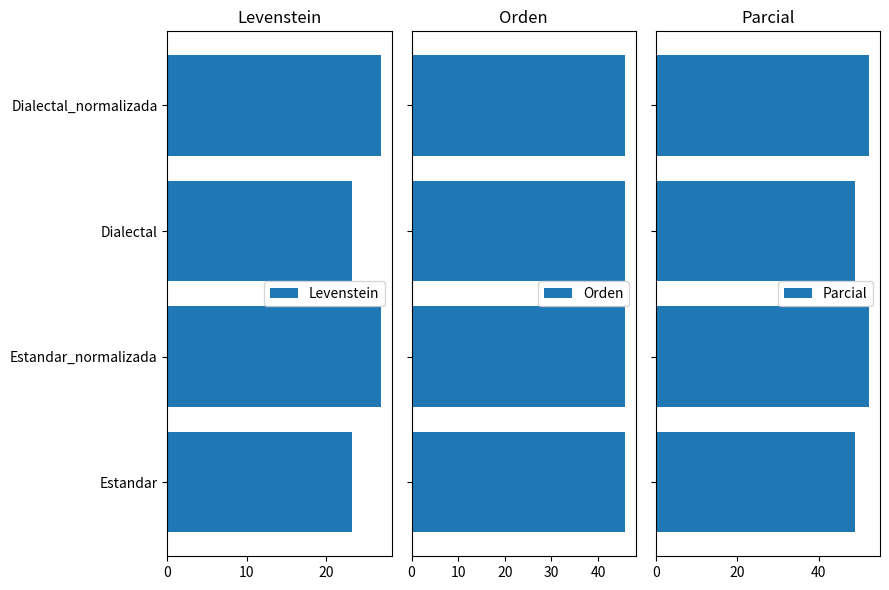

Which series has the largest total across all categories?

Parcial